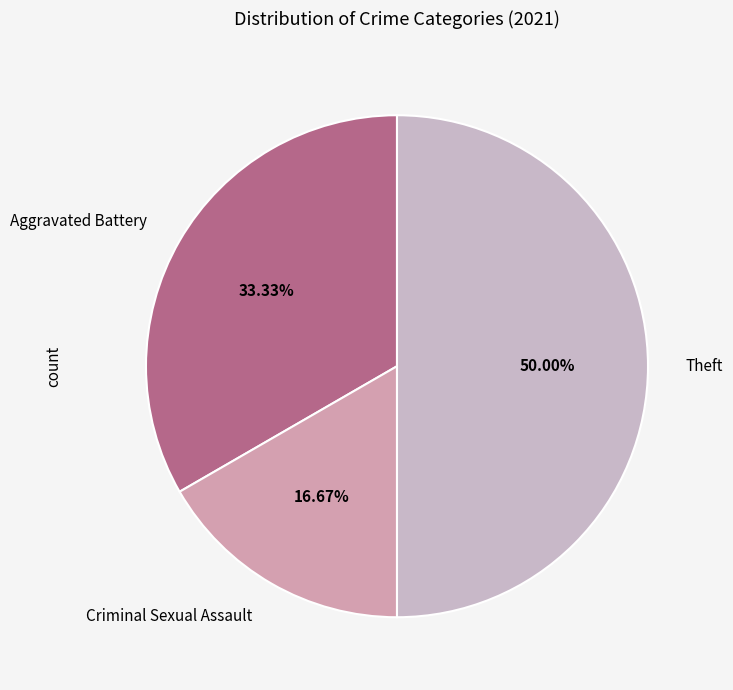

Is Aggravated Battery the majority of the pie?

No